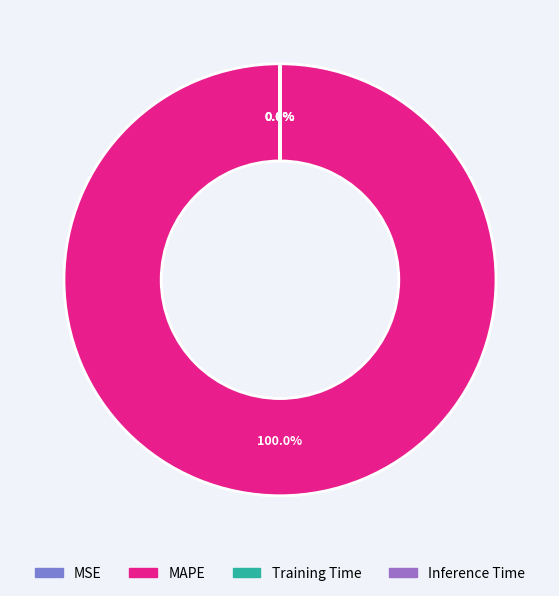

Is it true that MAPE is 90% of the pie?

False